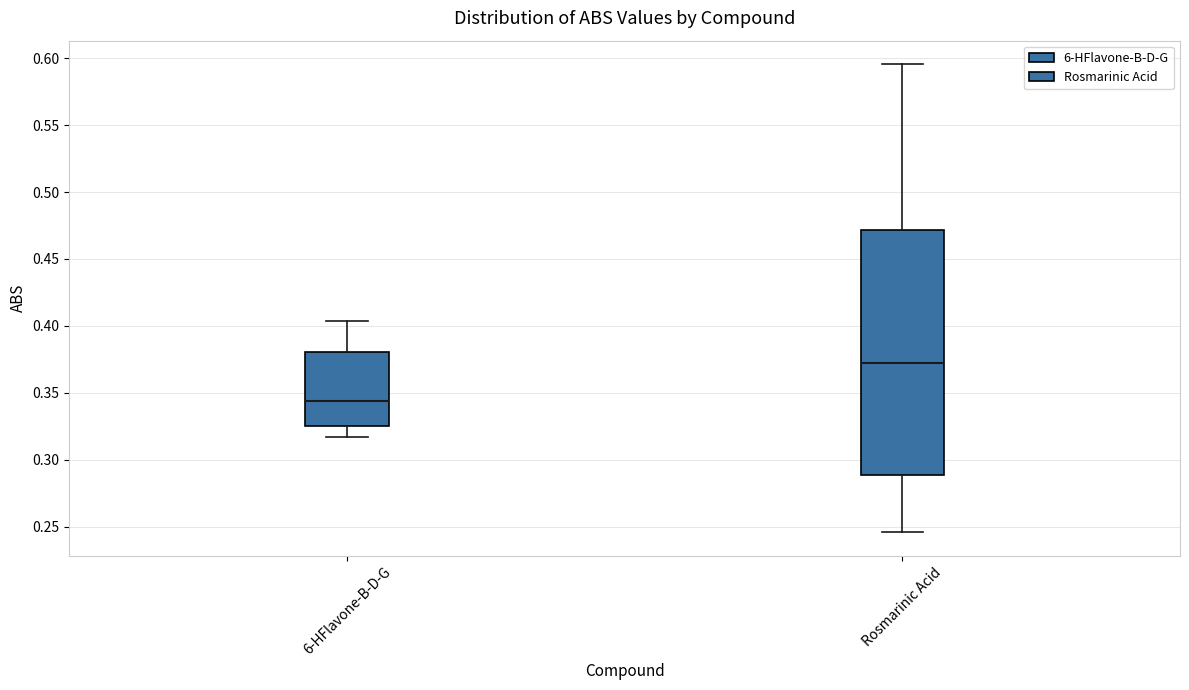

Reading left to right, transcribe this box plot: for each box, give where its median line is, the range the box spans, and where its two whiskers end, as read against the y-axis. The values are not printed on the chart, so give them approximately, as read against the axis.

6-HFlavone-B-D-G: median 0.345, box 0.325 to 0.380, whiskers 0.315 to 0.405
Rosmarinic Acid: median 0.370, box 0.290 to 0.470, whiskers 0.245 to 0.595